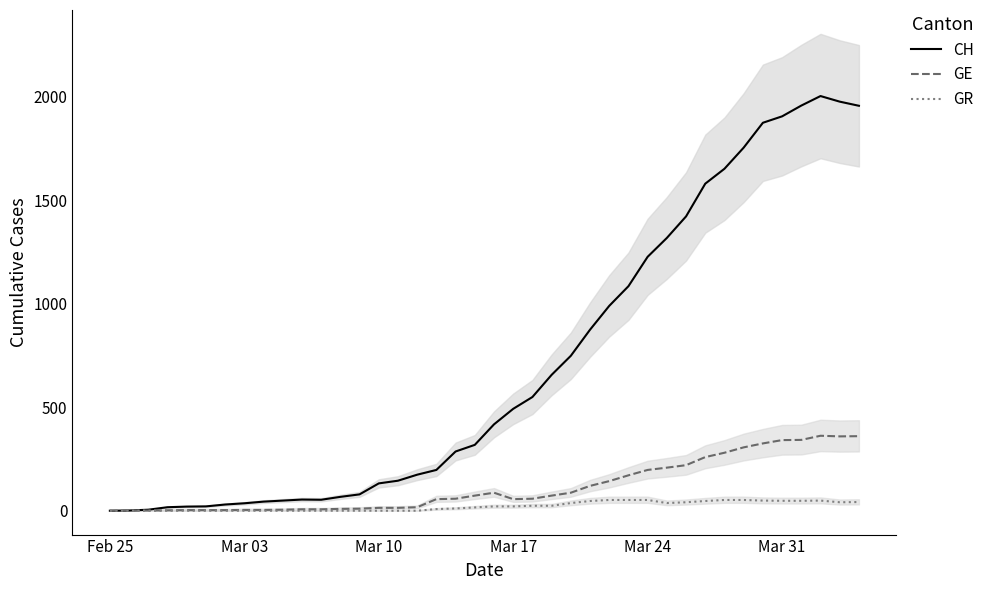

Which series has the largest total across all categories?

CH